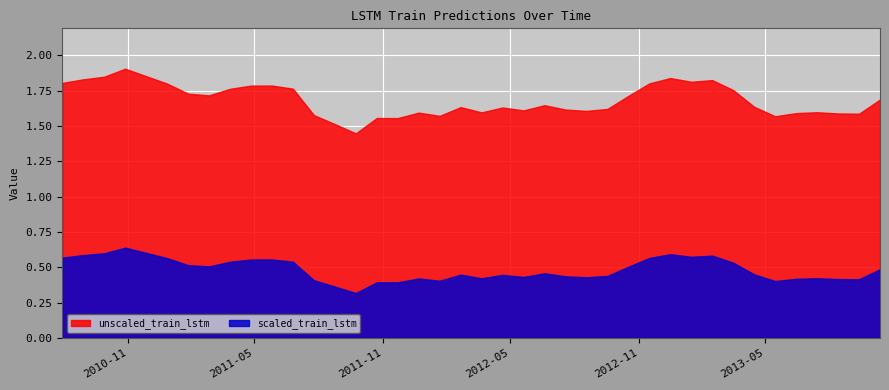

True or false: unscaled_train_lstm and scaled_train_lstm cross at least once.

False